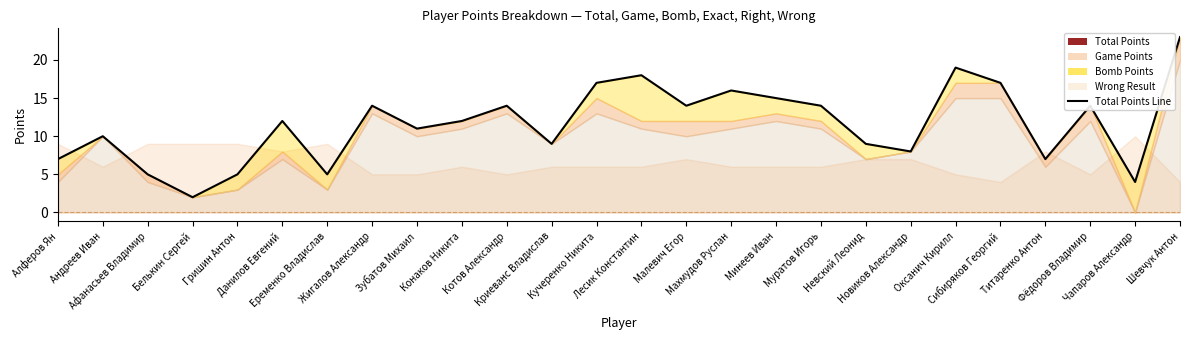

Reading left to right, what are all the values shown in this chart?

Алферов Ян=7	Андреев Иван=10	Афанасьев Владимир=5	Белькин Сергей=2	Гришин Антон=5	Данилов Евгений=12	Еременко Владислав=5	Жигалов Александр=14	Зубатов Михаил=11	Конаков Никита=12	Котов Александр=14	Криеванс Владислав=9	Кучеренко Никита=17	Лесик Константин=18	Малевич Егор=14	Махмудов Руслан=16	Минеев Иван=15	Муратов Игорь=14	Невский Леонид=9	Новиков Александр=8	Оксанич Кирилл=19	Сибиряков Георгий=17	Титаренко Антон=7	Фёдоров Владимир=14	Чапаров Александр=4	Шевчук Антон=23